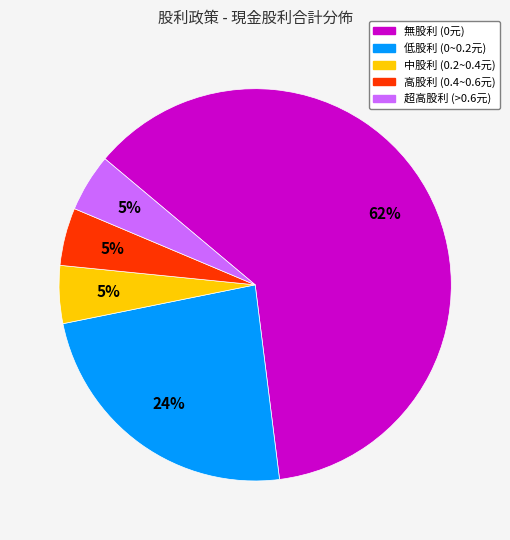

Is there any slice that represents more than half of the pie?

Yes